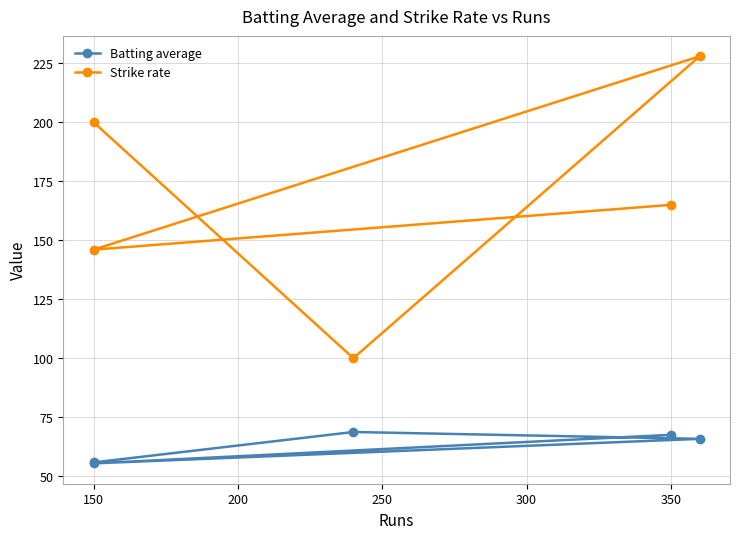

What is the maximum value shown in the chart?

228.0